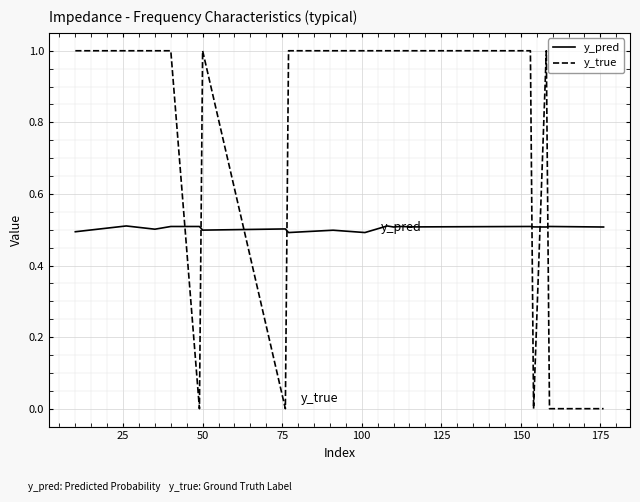

What is the average value of the y_pred series?

0.5